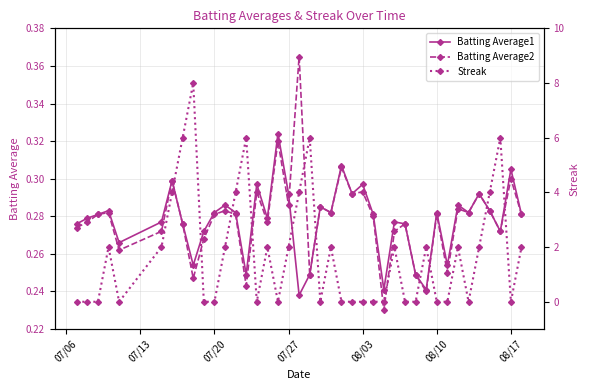

How many Batting Average1 values are between 0 and 1?

40